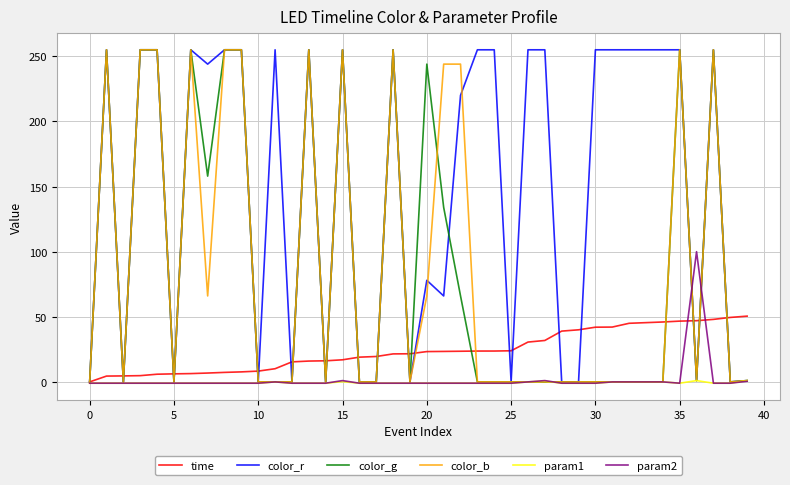

What is the maximum value for color_b?

255.0